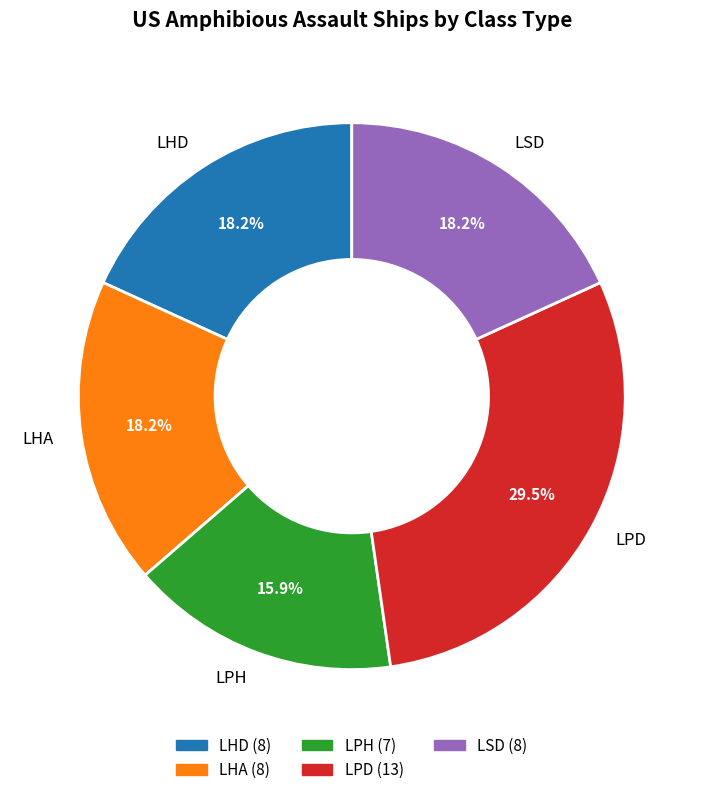

True or false: LHD accounts for 29% of the total.

False